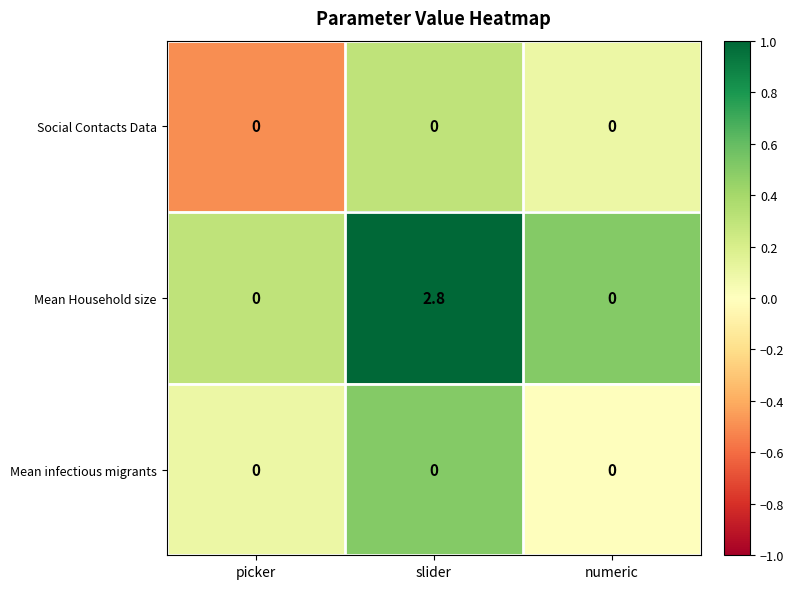

Reading left to right, extract all data points from this chart.

Social Contacts Data: 0.0	0.0	0.0
Mean Household size: 0.0	2.8	0.0
Mean infectious migrants: 0.0	0.0	0.0